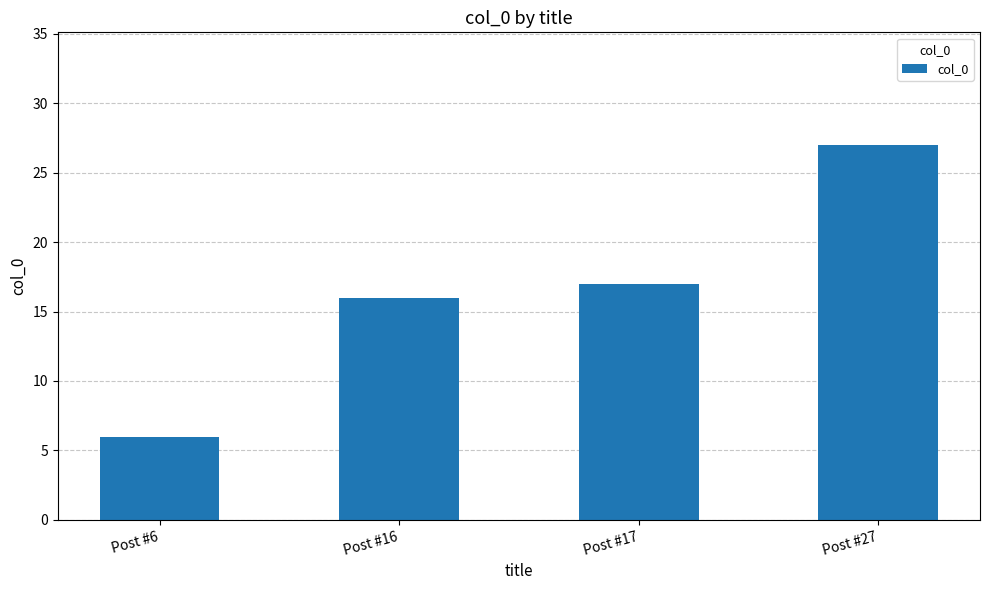

Count the number of categories in the chart.

4